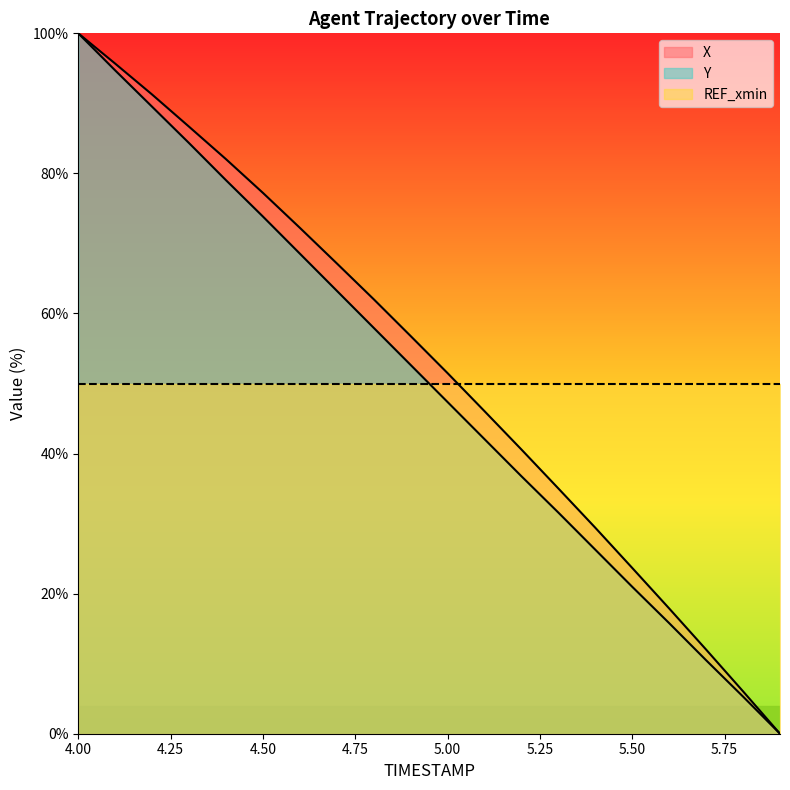

What is the difference between the maximum and minimum values in the X series?

100.0